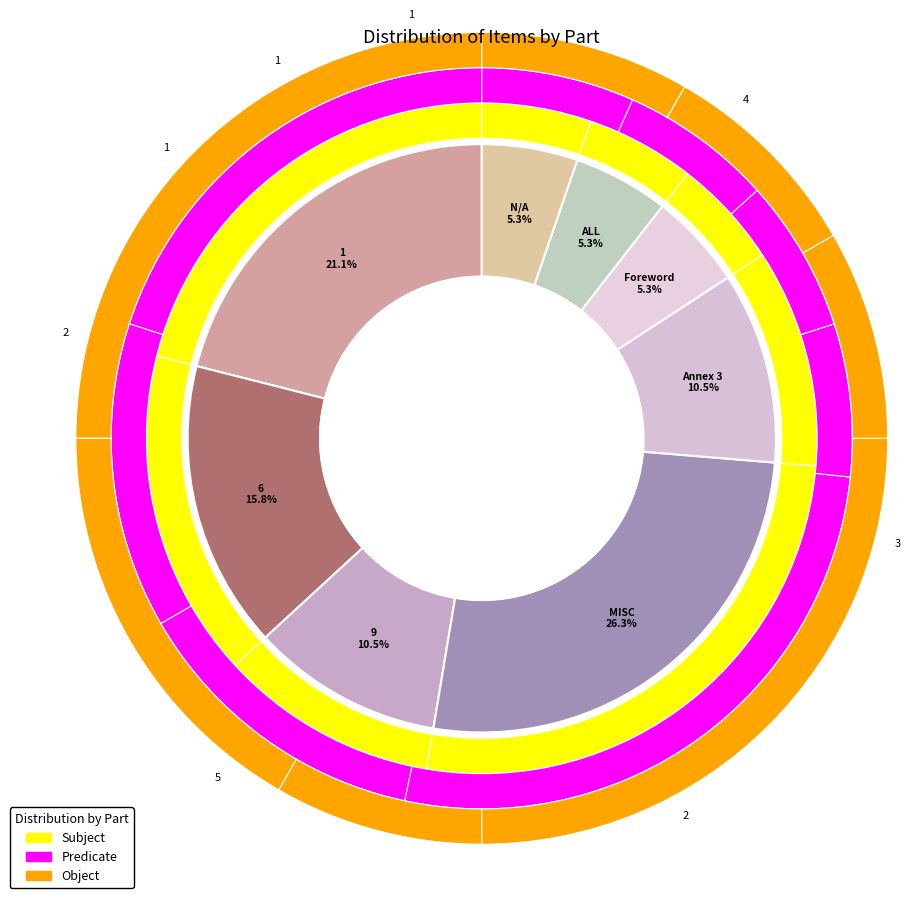

Does N/A account for over 50% of the chart?

No